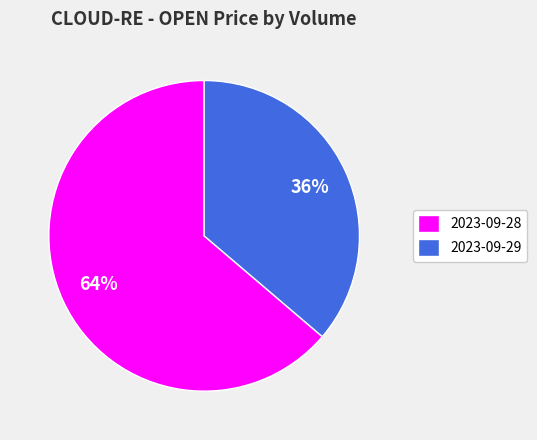

To the nearest percent, what is the difference between the largest and smallest slice percentages?

28%